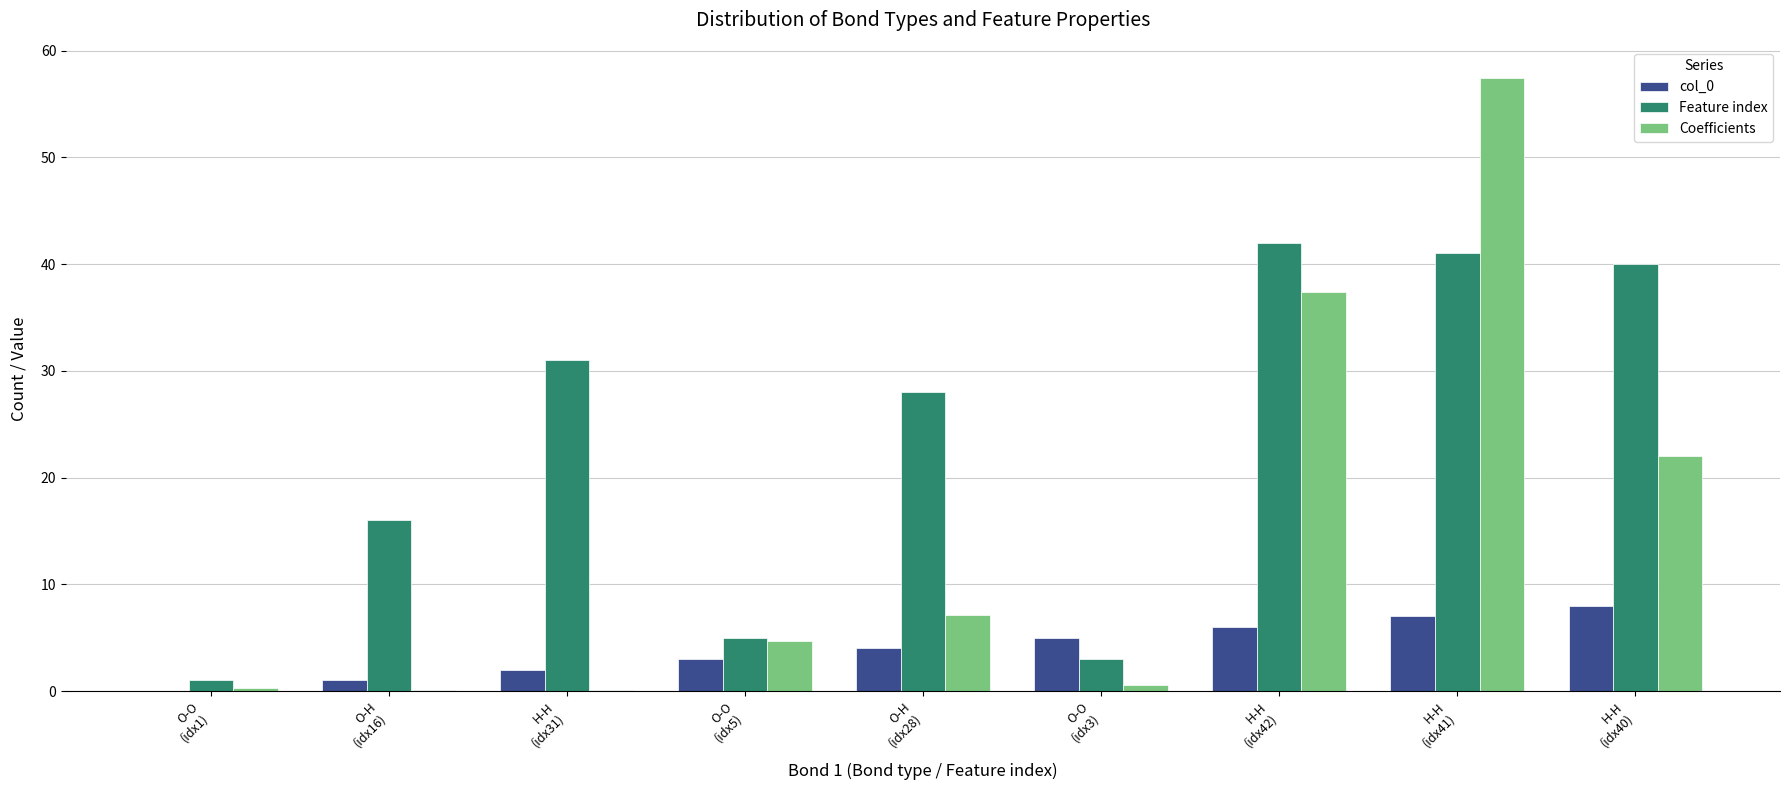

What are all the series names shown in the legend?

col_0, Feature index, Coefficients